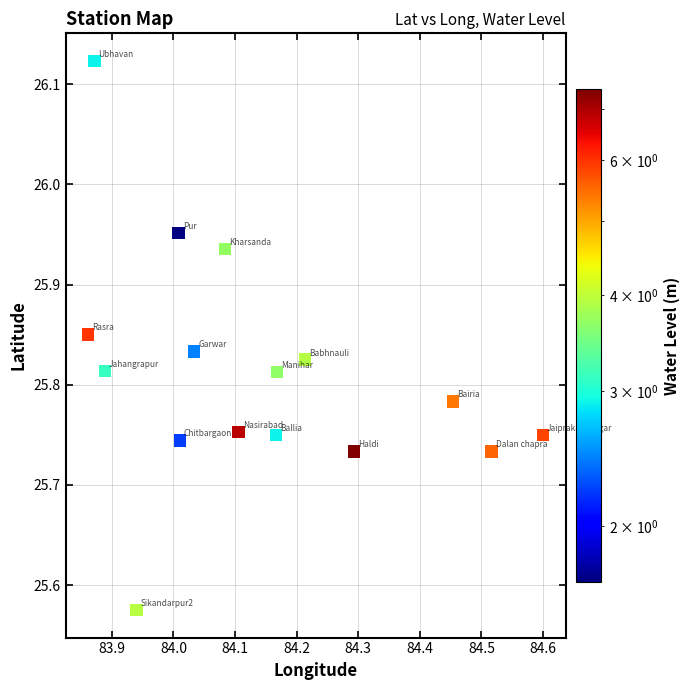

What is the range of X values (max minus min)?

0.7